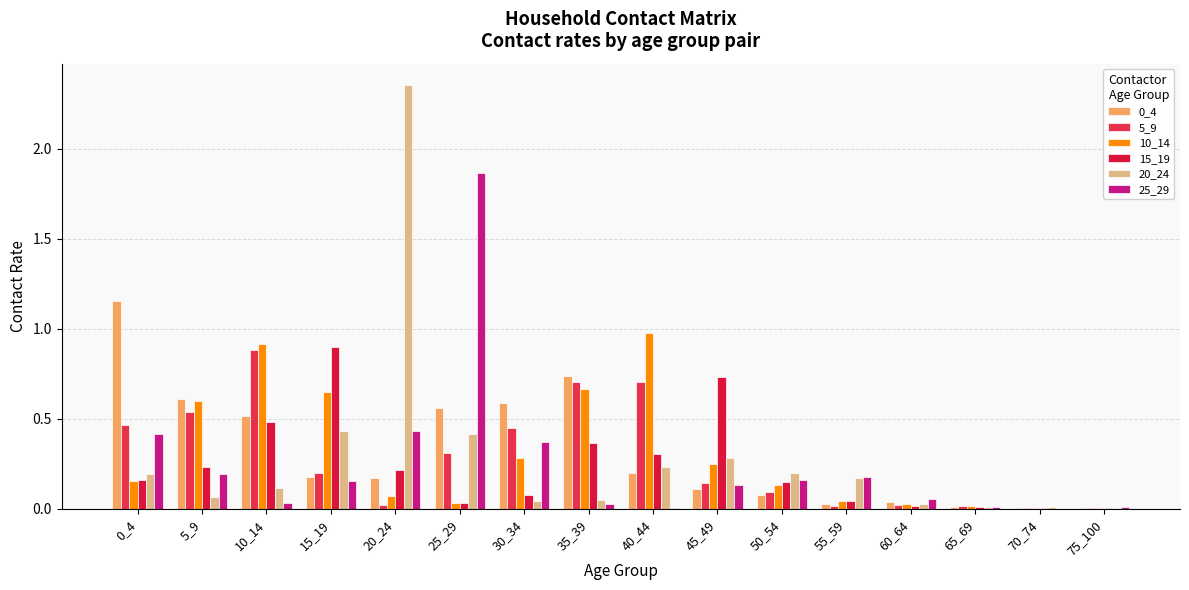

Which series has the largest range (max minus min)?

20_24